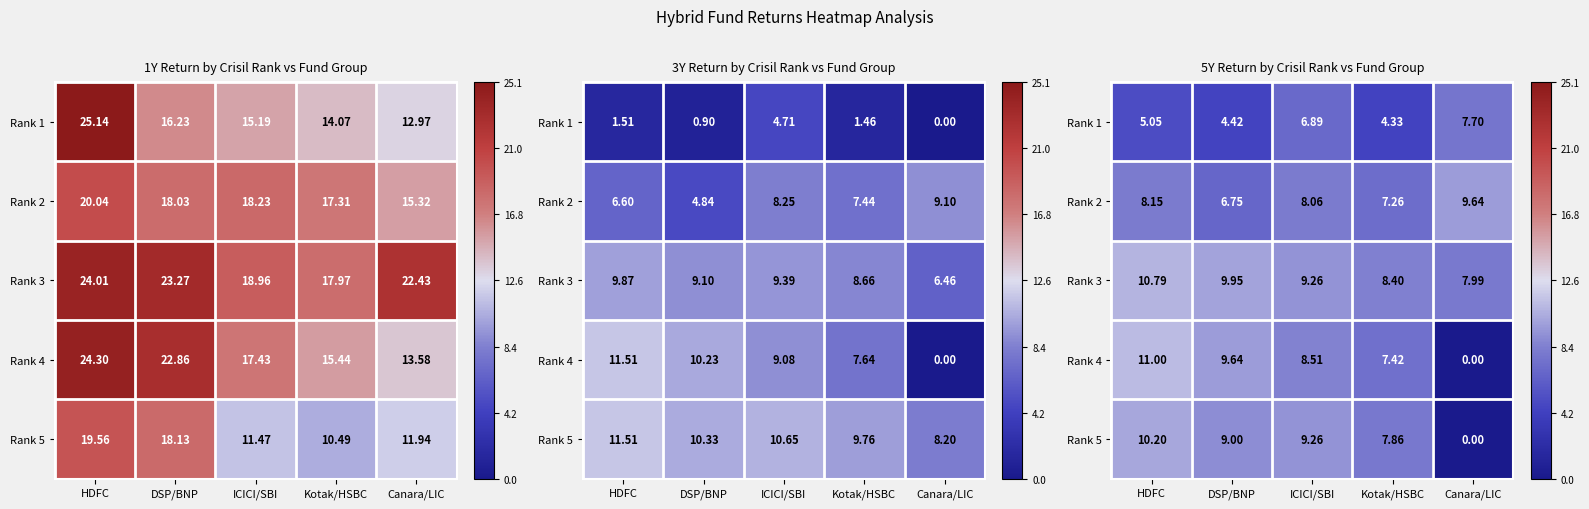

The value of Rank 5 at ICICI/SBI is 2.8. True or false?

False